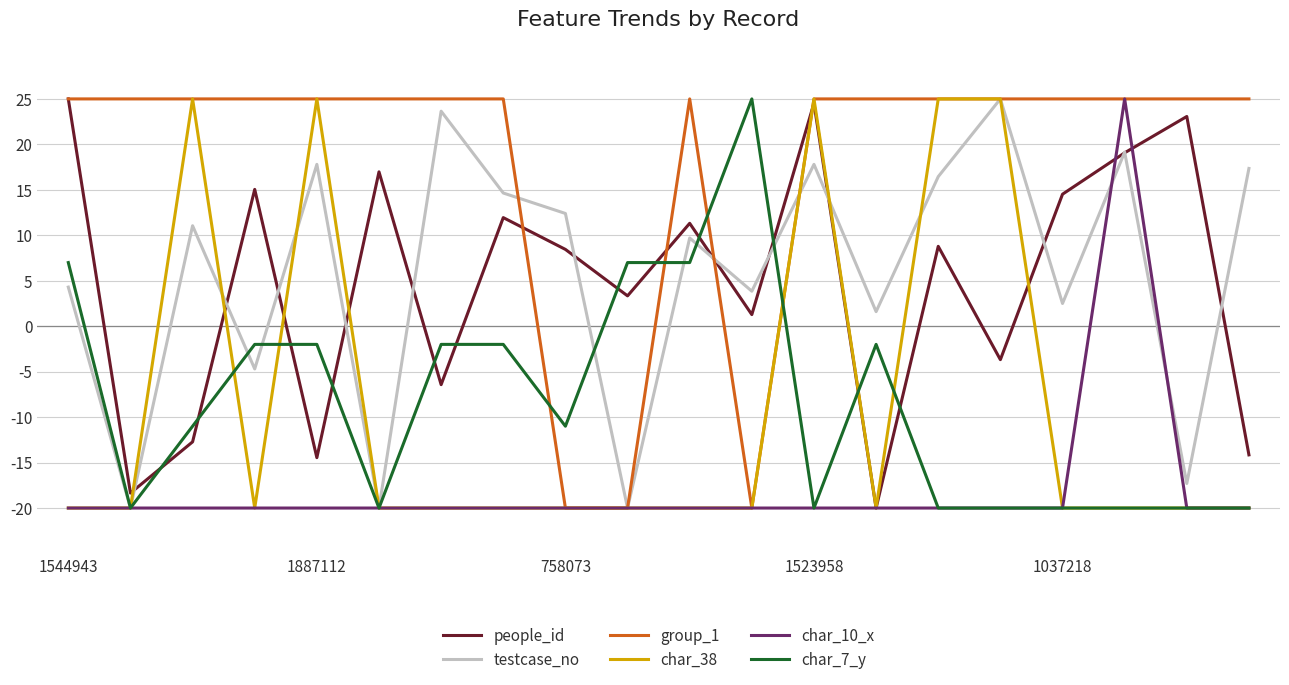

Which series has the largest total across all categories?

group_1